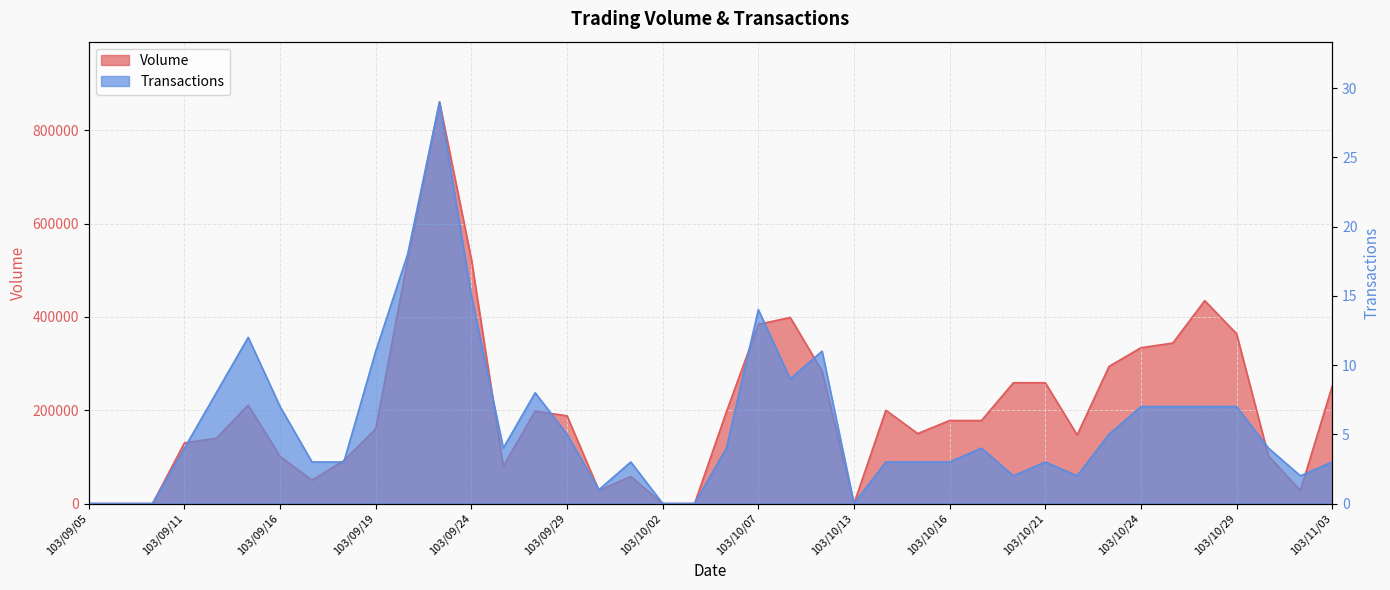

How many data points does each series have?

40